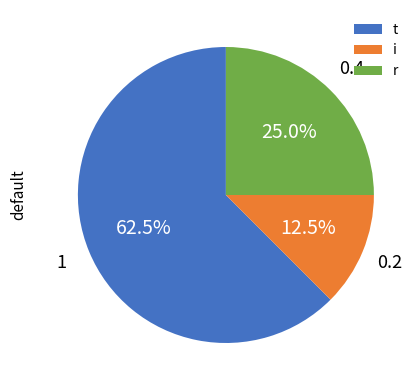

Which category has the biggest portion of the pie?

t